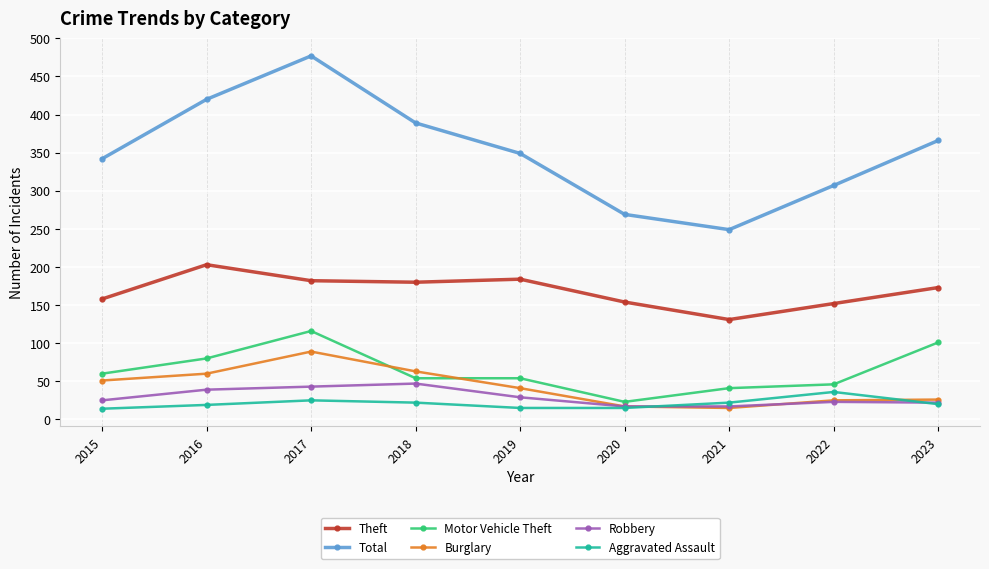

At which category is the sum across all series the highest?

2017